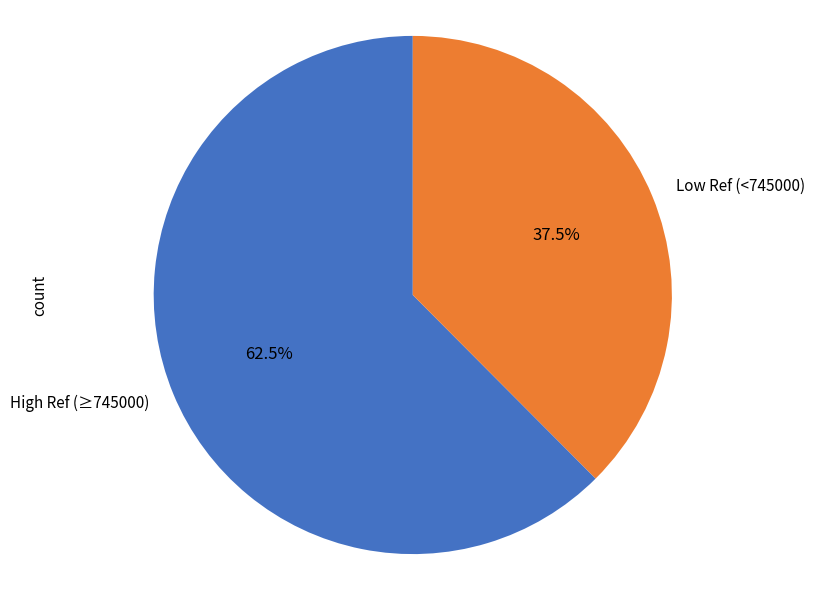

Approximately how many times larger is the value at High Ref (≥745000) compared to Low Ref (<745000)?

1.7